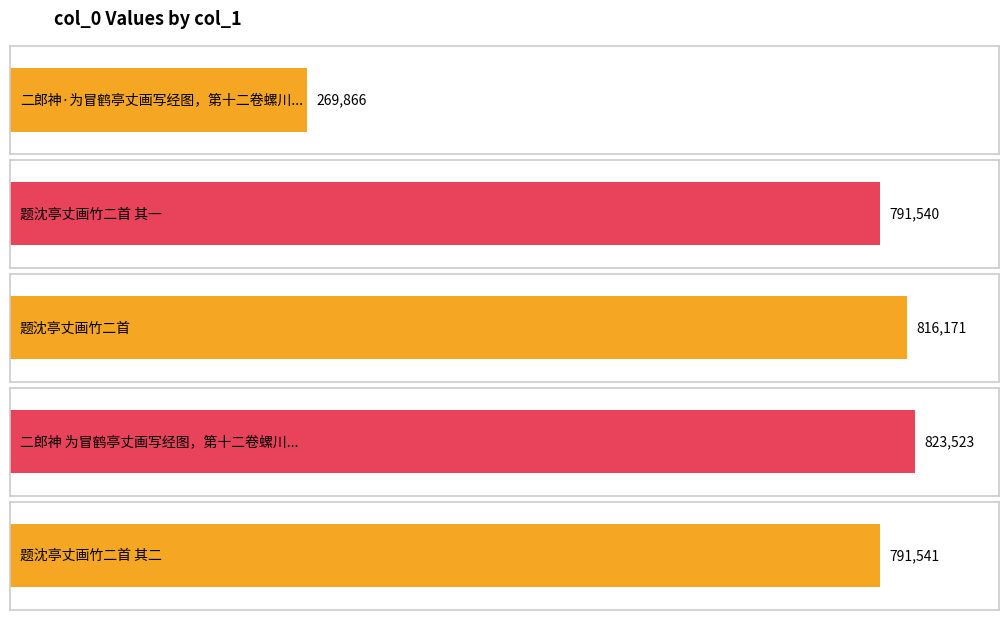

What position from the right is 二郎神·为冒鹤亭丈画写经图，第十二卷螺川合作，次柳屯田韵?

5